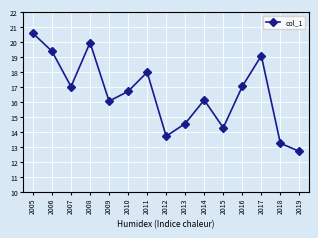

How many lines are shown in the chart?

1